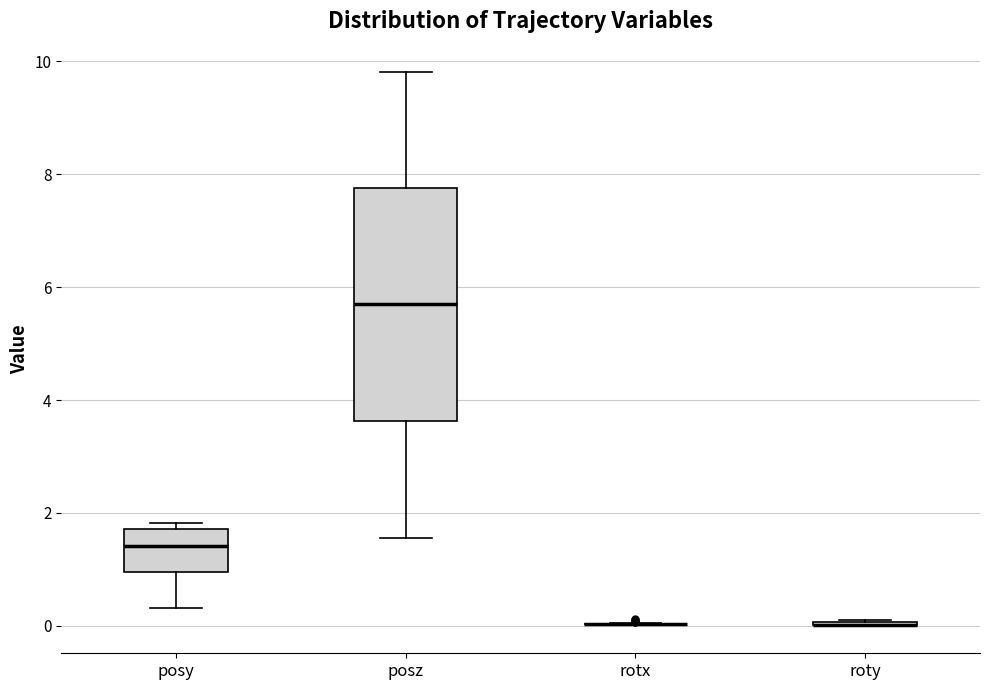

Reading left to right, read every box against the y-axis: the position of its median line, the range the box covers, and the ends of its whiskers. The values are not printed on the chart, so give them approximately, as read against the axis.

posy: median 1.4, box 1.0 to 1.8, whiskers 0.4 to 1.8 (just above the box's upper edge)
posz: median 5.8, box 3.6 to 7.8, whiskers 1.6 to 9.8
rotx: box collapsed to a line at 0.0, whiskers 0.0 to 0.0
roty: box collapsed to a line at 0.0, whiskers 0.0 to 0.0